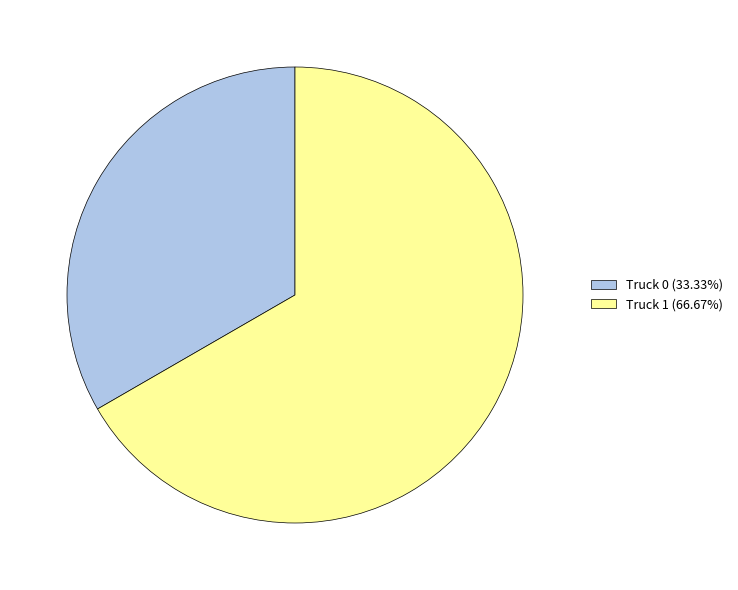

Count the number of slices in the pie.

2